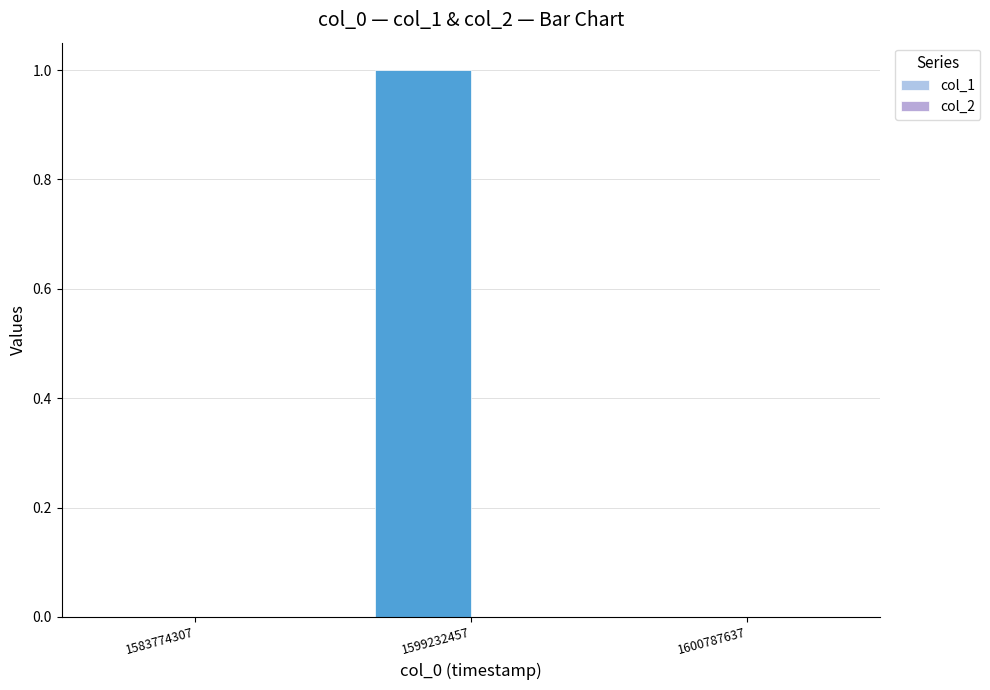

Between 1583774307 and 1599232457, which is larger?

1599232457